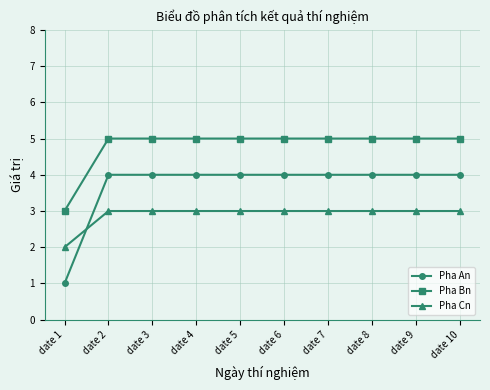

What is the total value across all series at date 9?

12